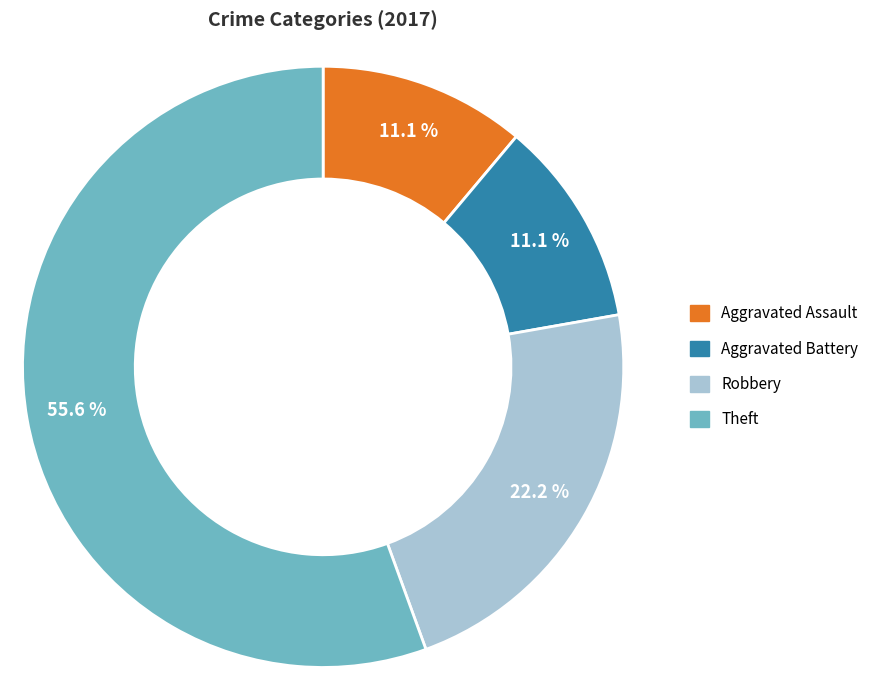

What portion of the pie excludes Aggravated Assault?

88.9%